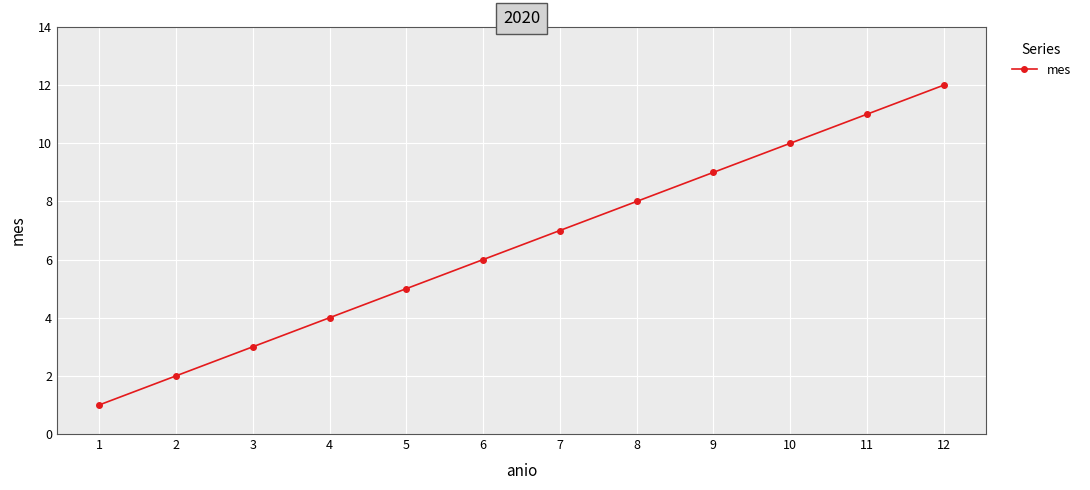

The value at 6 is 8. True or false?

False